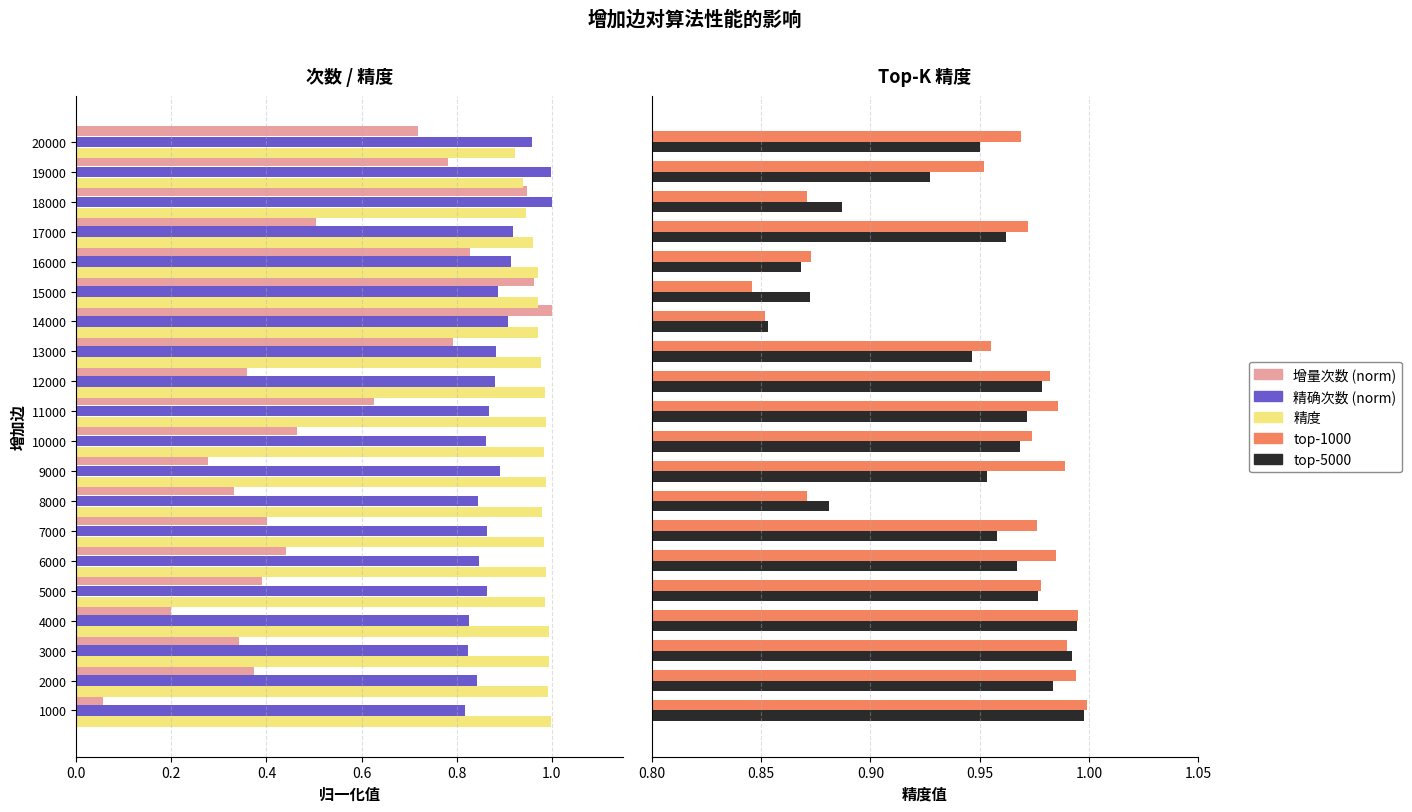

What is the smallest value displayed?

0.1